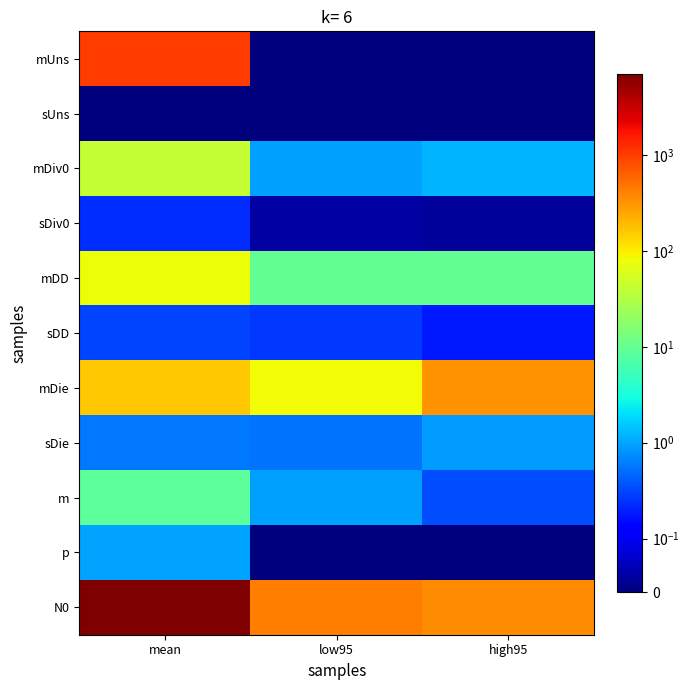

At mean, list the series in order from smallest to largest.

sUns, sDiv0, sDD, sDie, p, m, mDiv0, mDD, mDie, mUns, N0